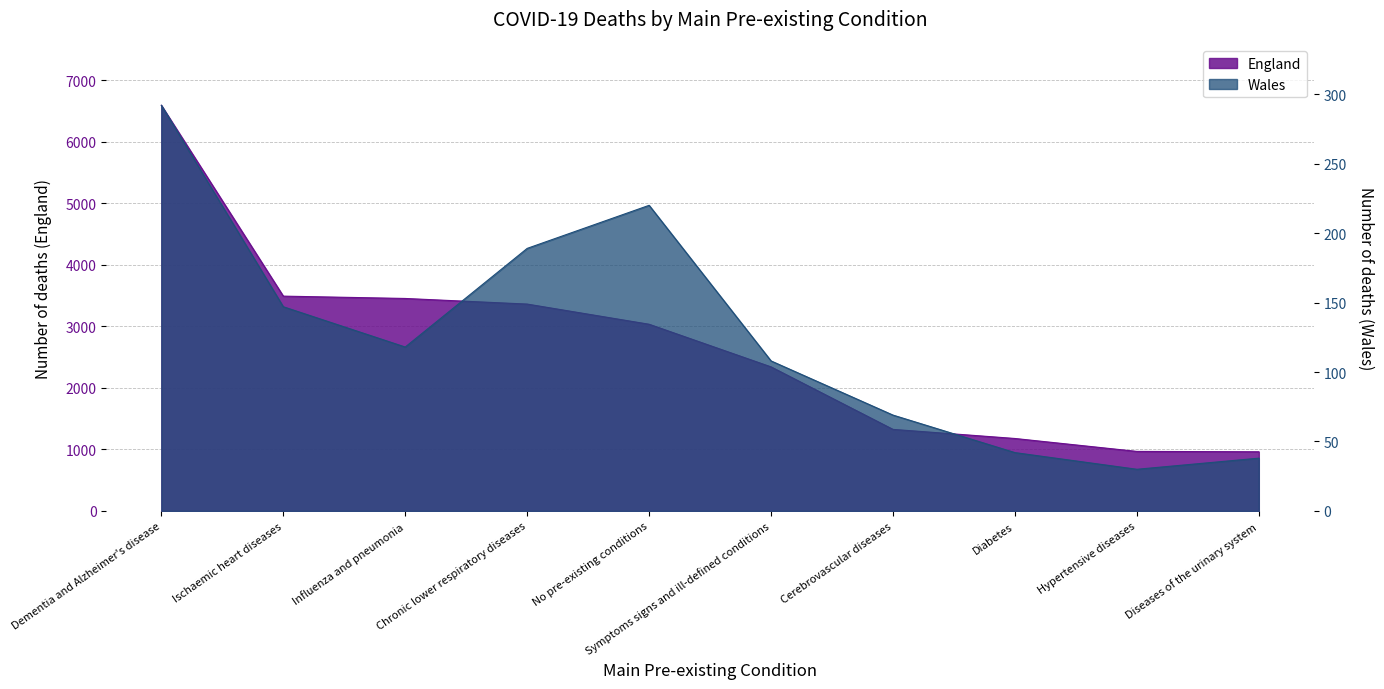

What are all the series names shown in the legend?

England, Wales